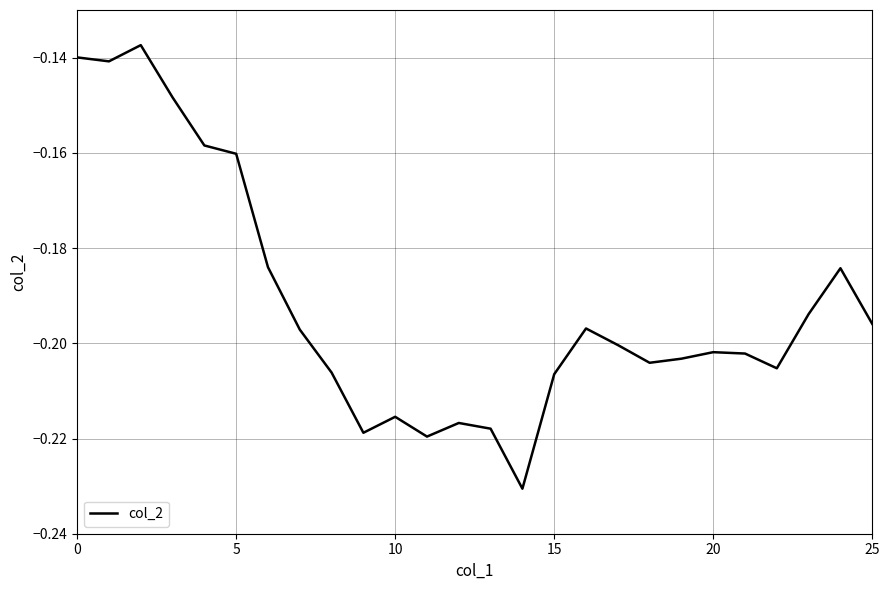

Is this an area chart (filled region under the line)?

No